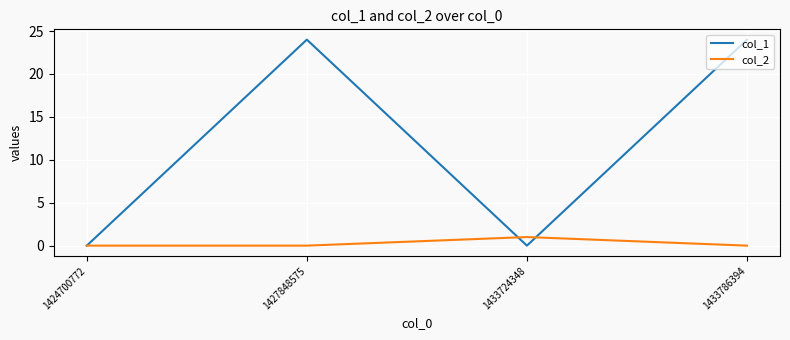

What are all the series names shown in the legend?

col_1, col_2